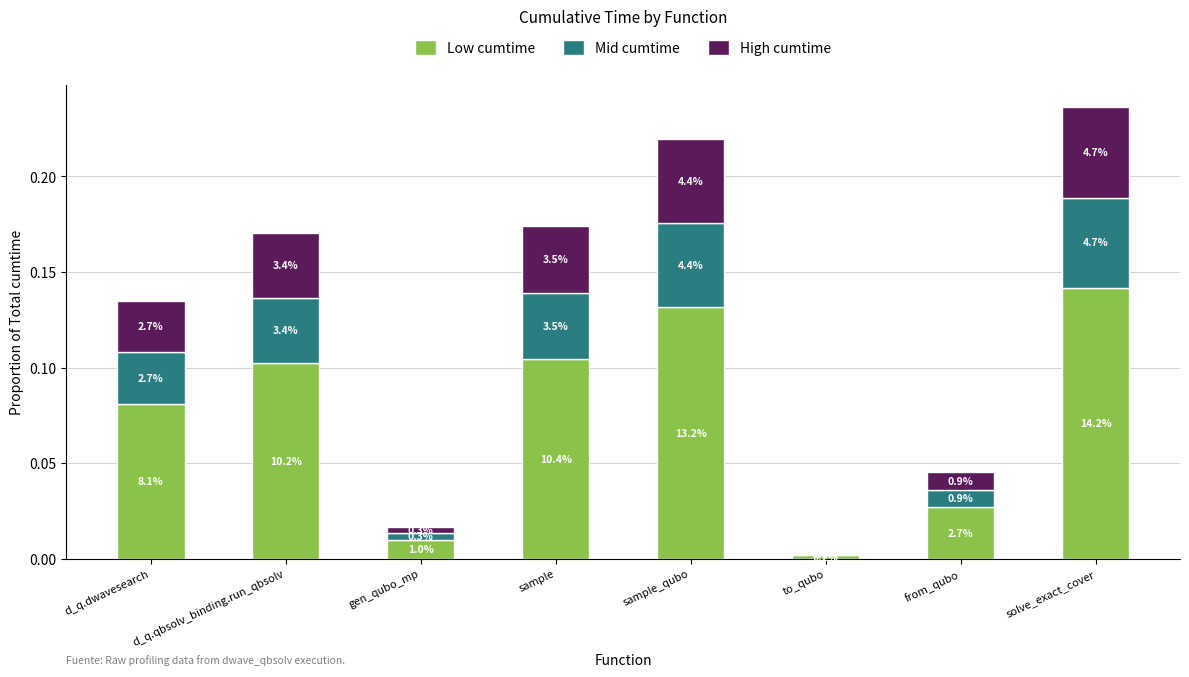

What are all the series names shown in the legend?

Low cumtime, Mid cumtime, High cumtime